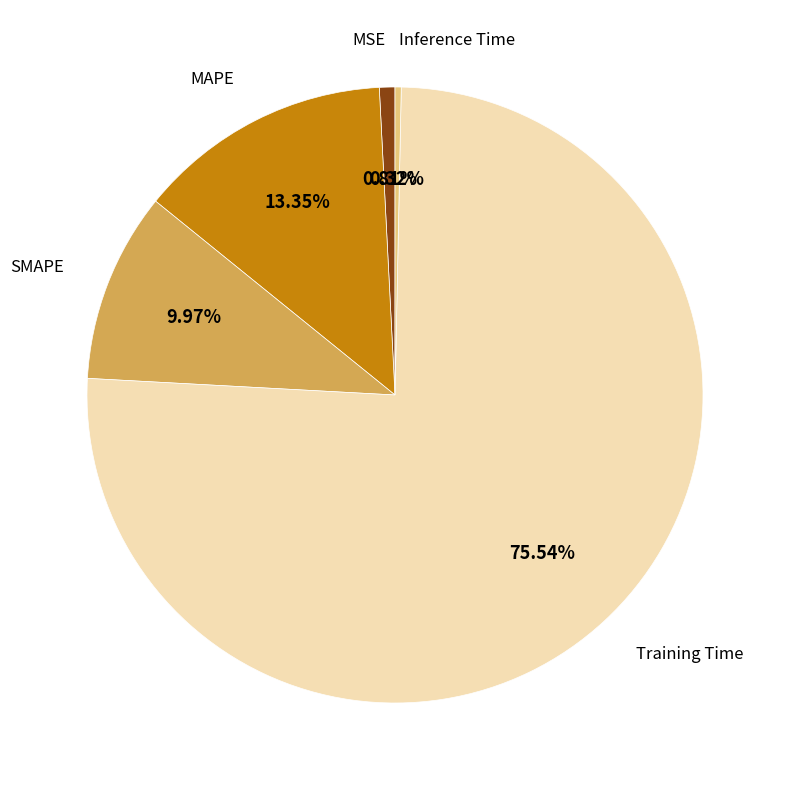

Is there any slice that represents more than half of the pie?

Yes